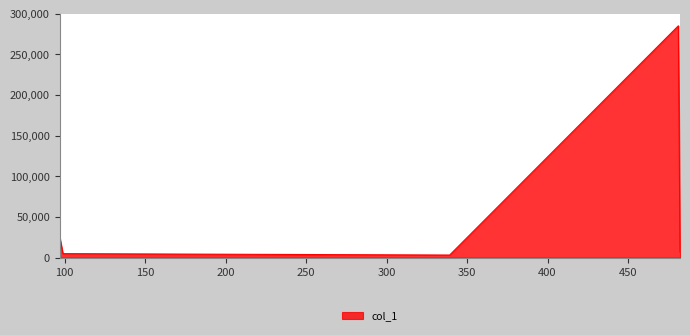

What is the average value?

65000.1